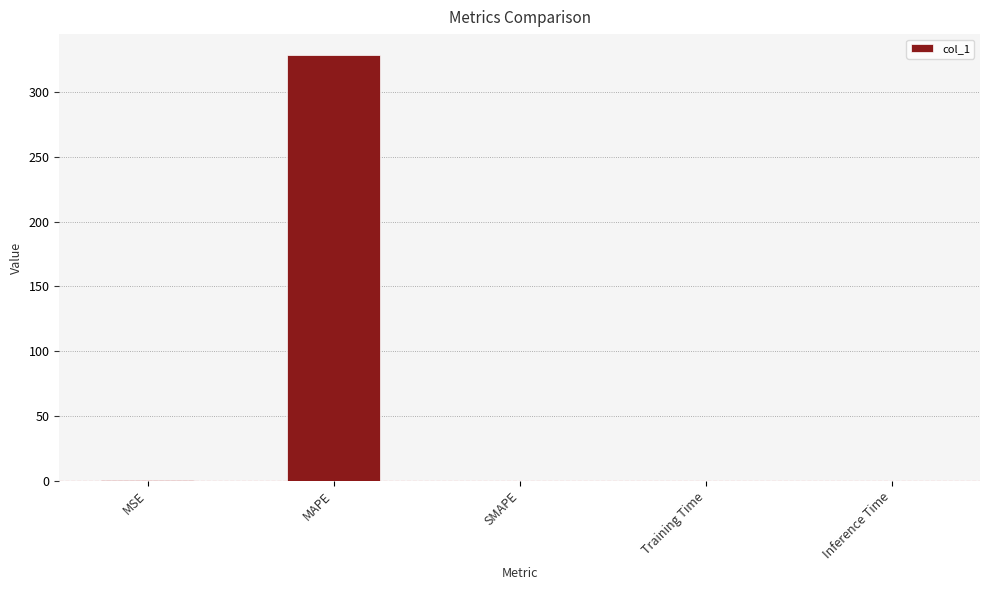

Are the bars horizontal?

No